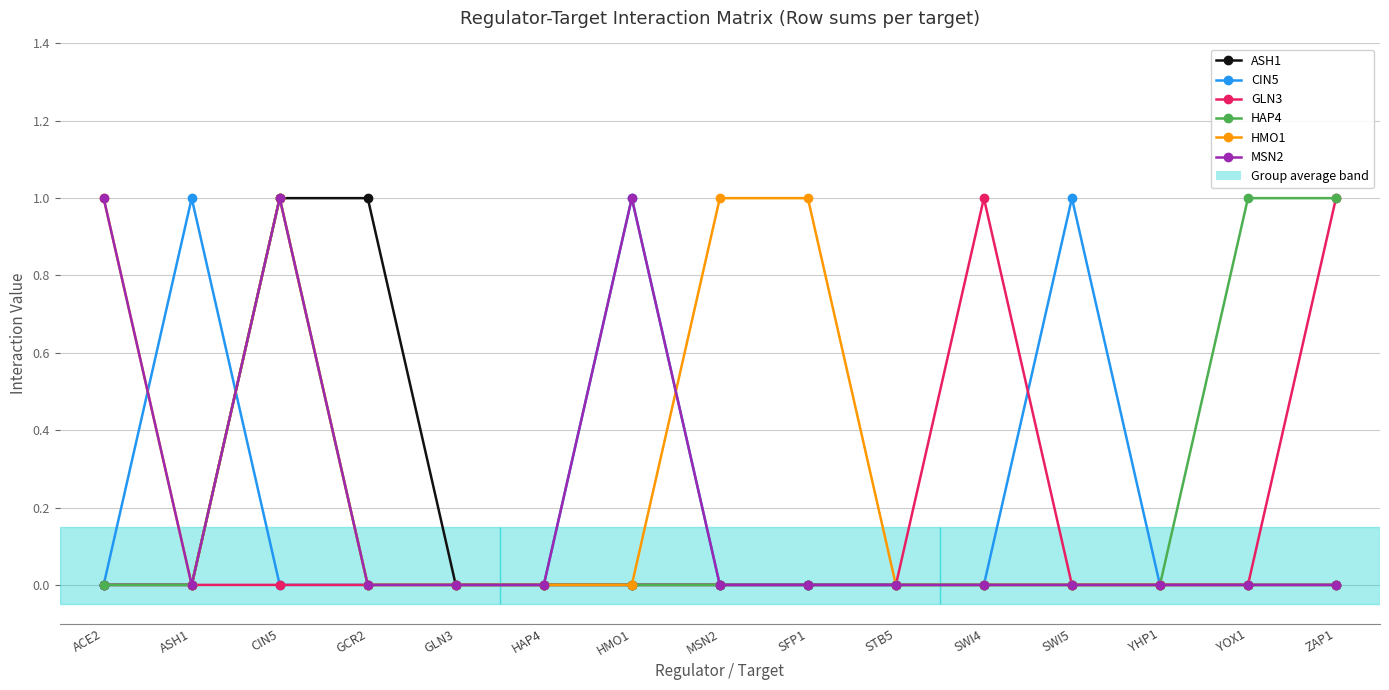

True or false: HMO1 has a value of 1 at MSN2.

True